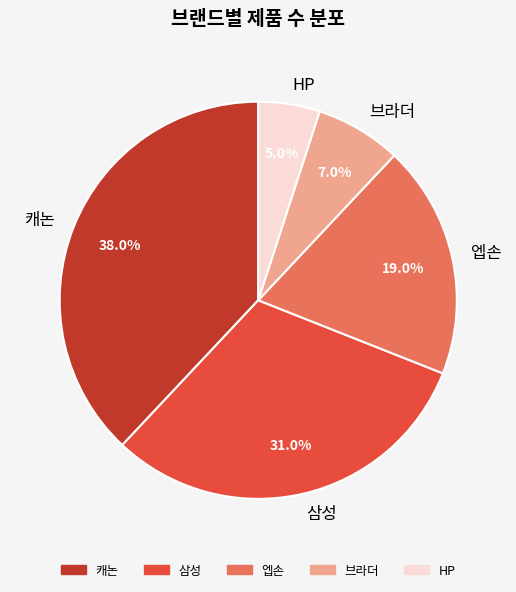

To the nearest percent, what portion does 엡손 represent?

19%